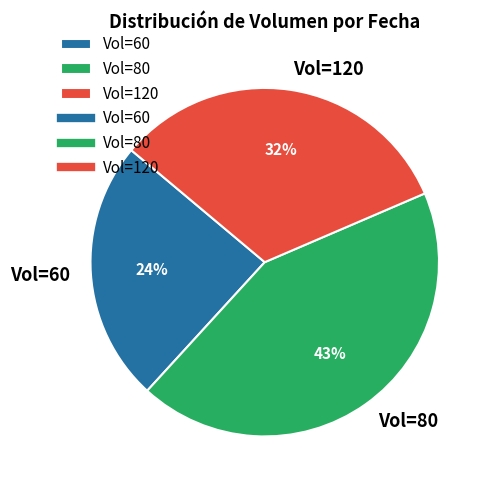

Which category has the biggest portion of the pie?

Vol=80